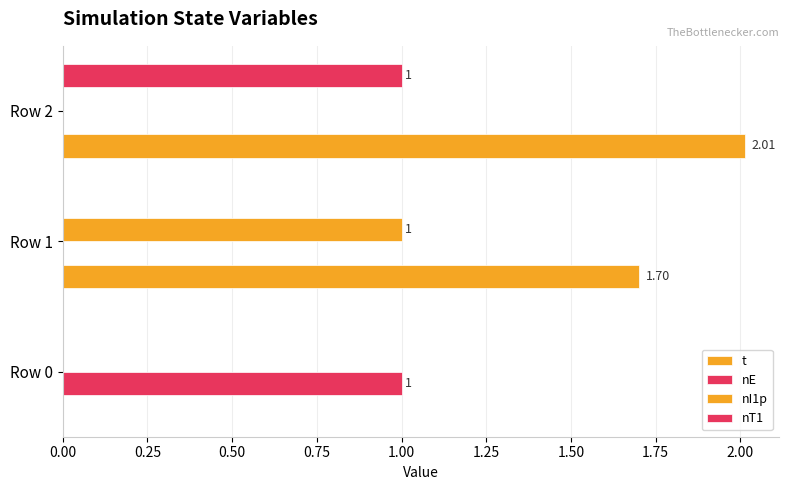

Which series has the largest total across all categories?

t